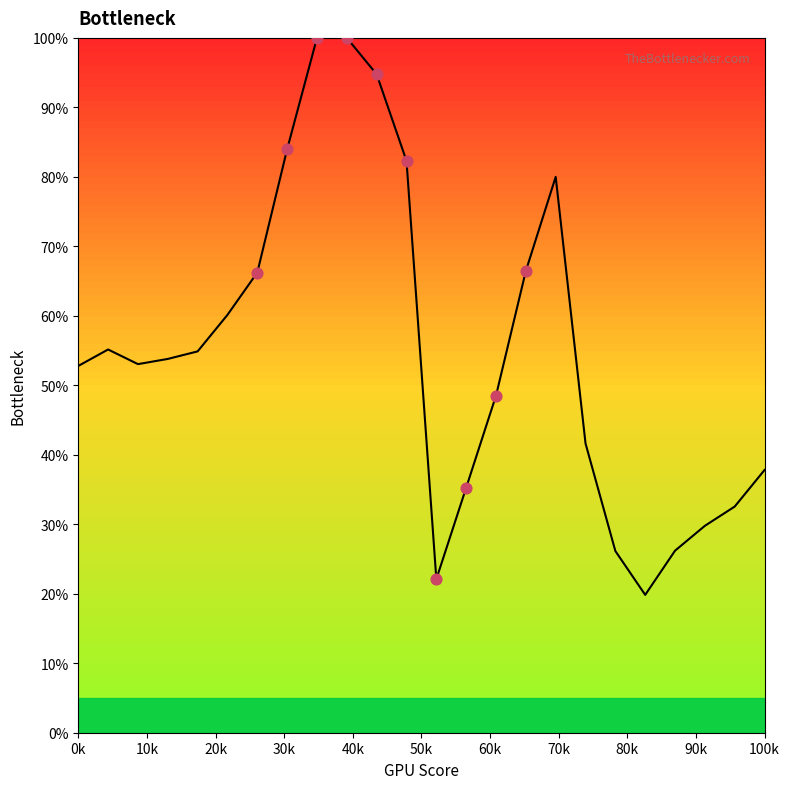

What is the difference between the maximum and minimum values?

80.2